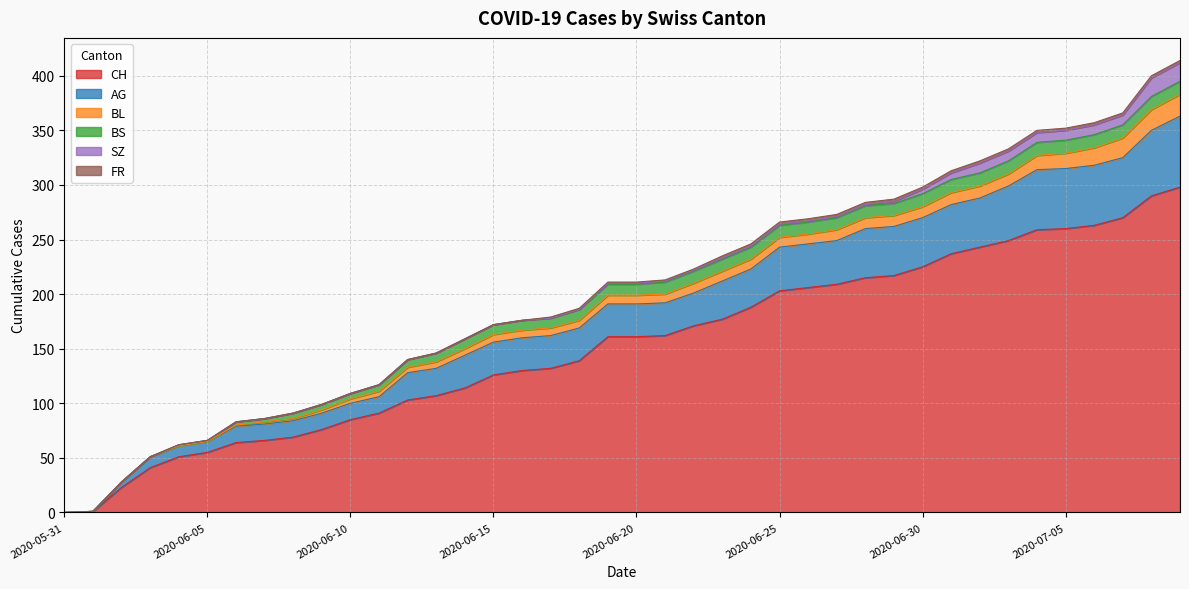

Read the AG value at 2020-06-27, to the nearest 5.

40